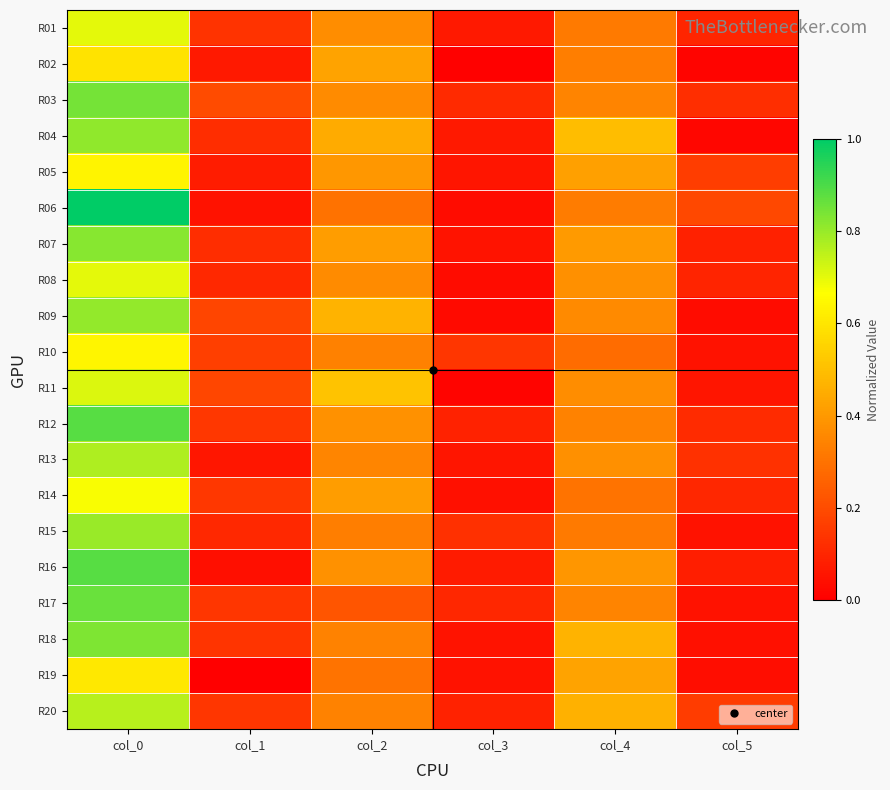

How many series are shown in this chart?

20